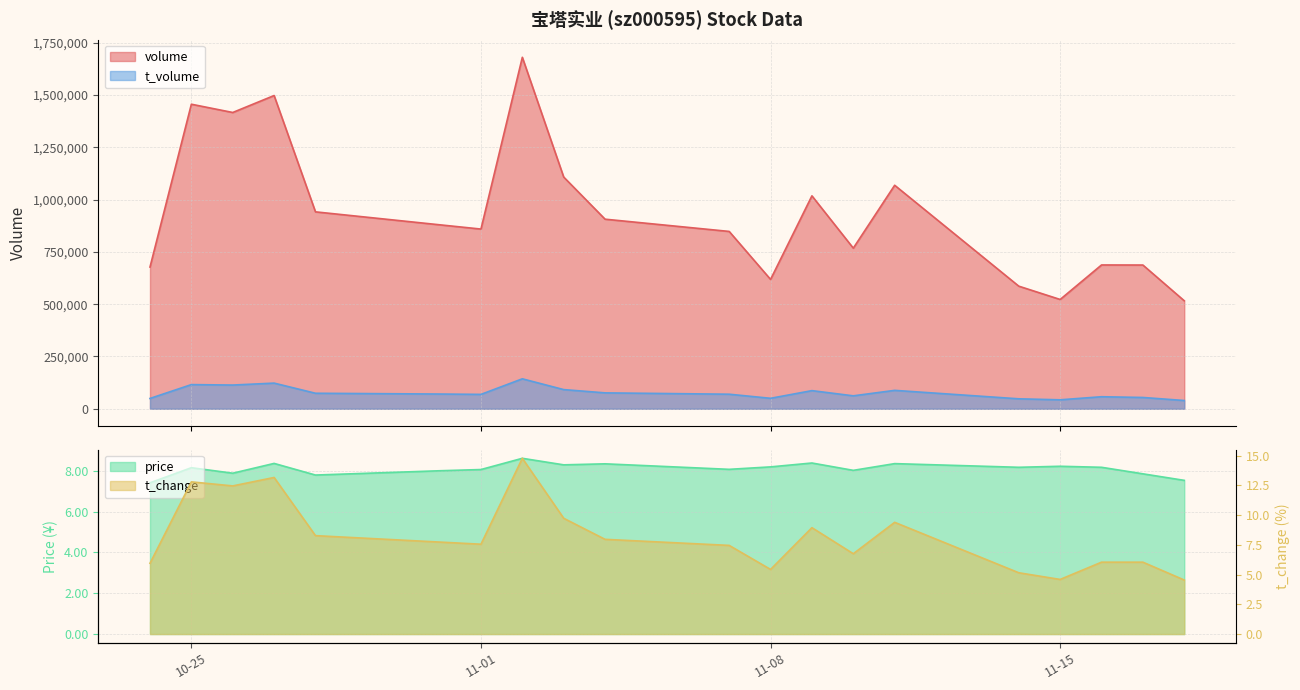

True or false: price and volume cross at least once.

False